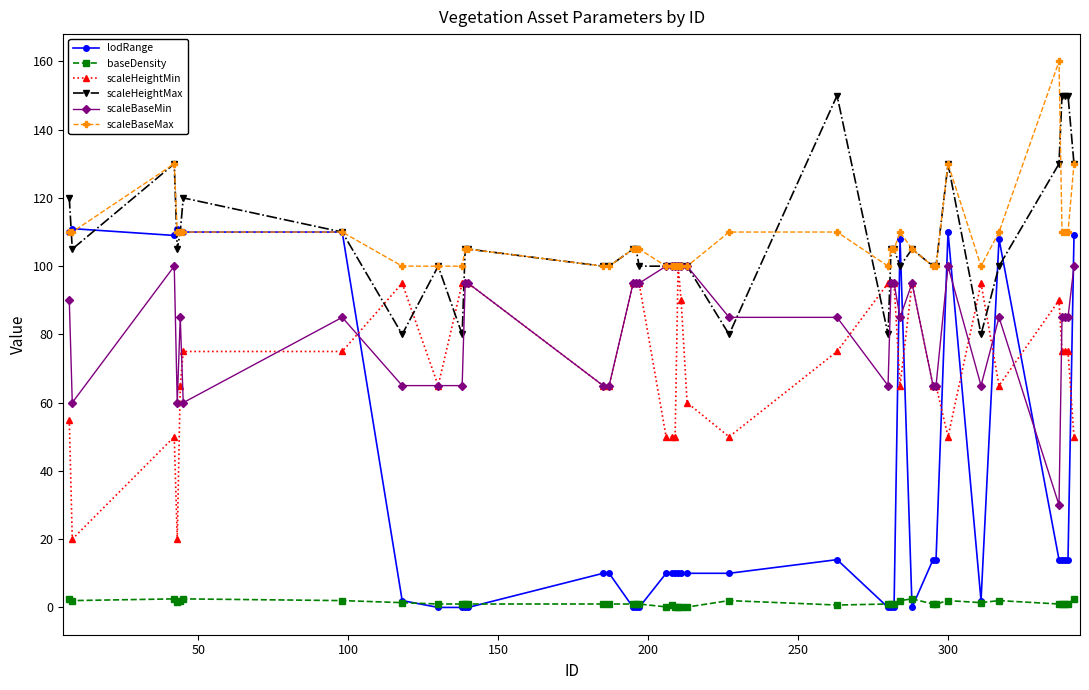

At how many categories does at least one series exceed 34?

40